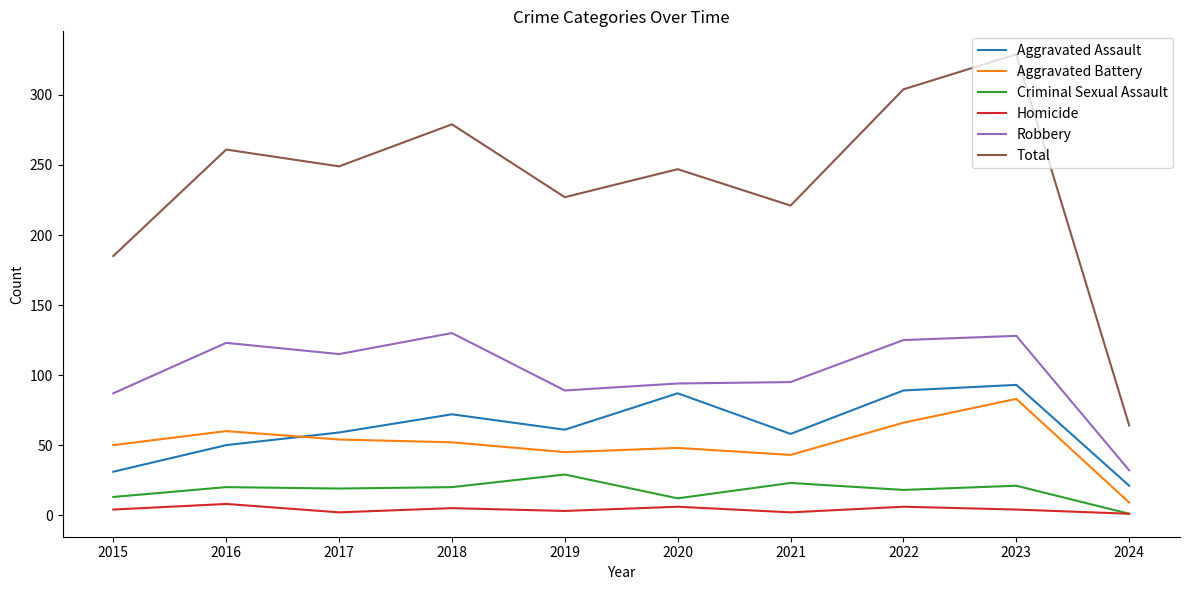

Count the number of categories in the chart.

10